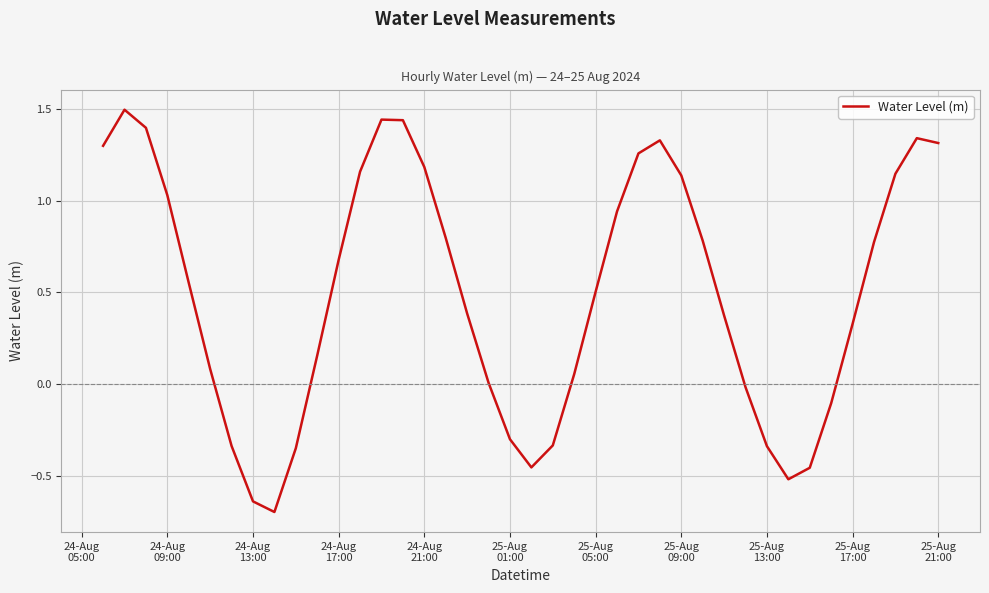

What is the difference between the maximum and minimum values?

2.2